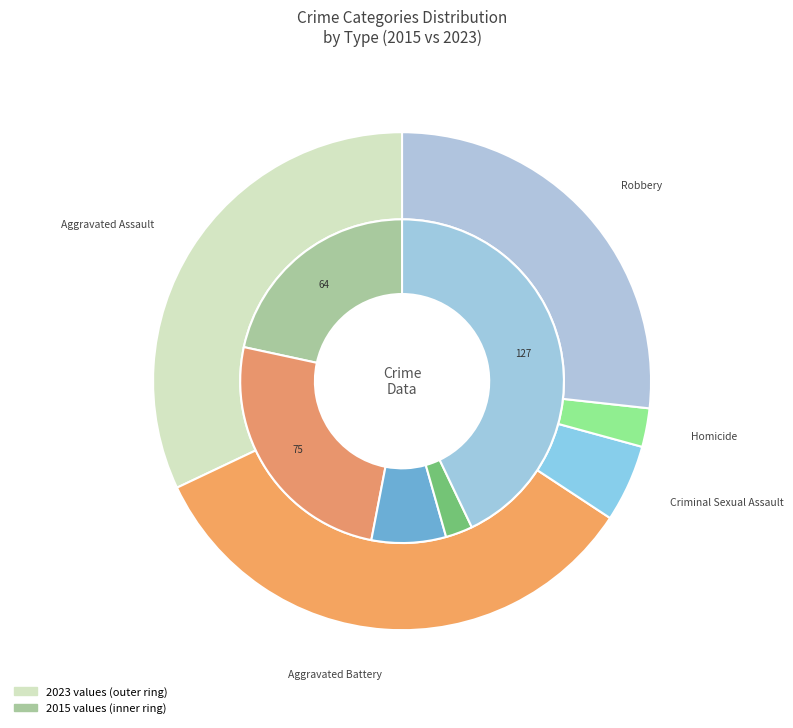

To the nearest percent, what percentage of the pie is Aggravated Assault?

22%